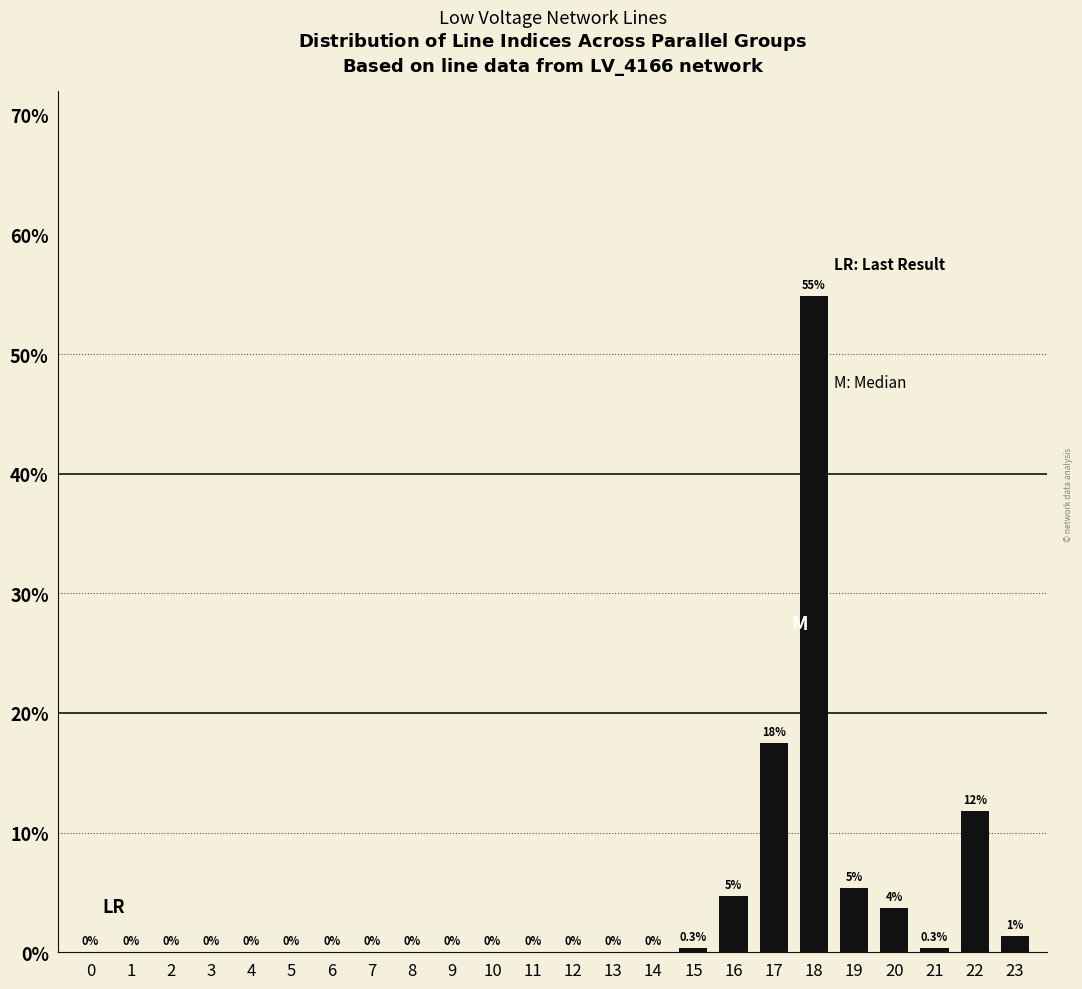

The chart shows a value of -22.8 at 13. True or false?

False